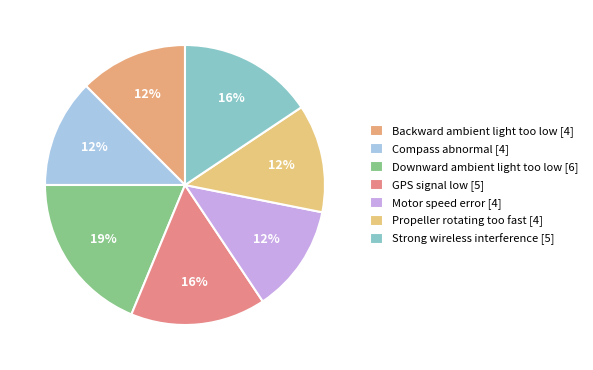

Count the number of slices in the pie.

7